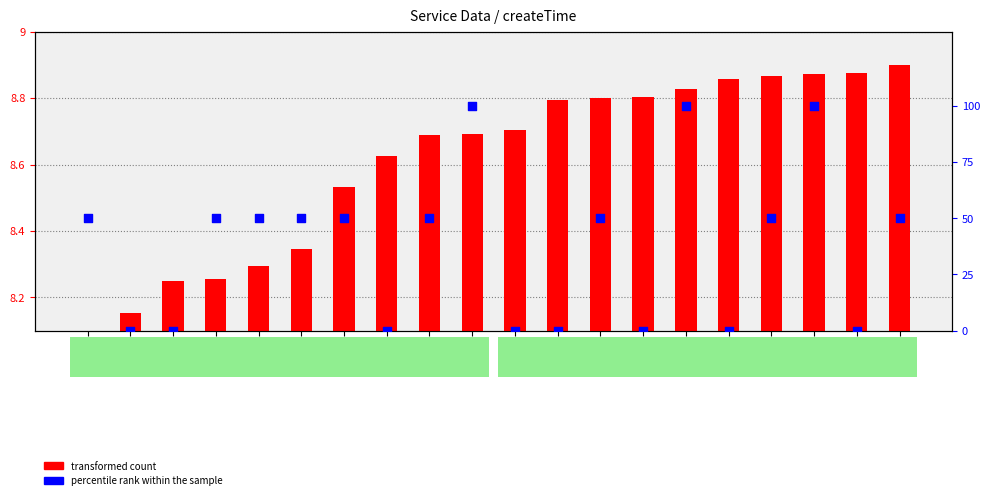

Which series reaches the maximum Y coordinate?

percentile rank within the sample